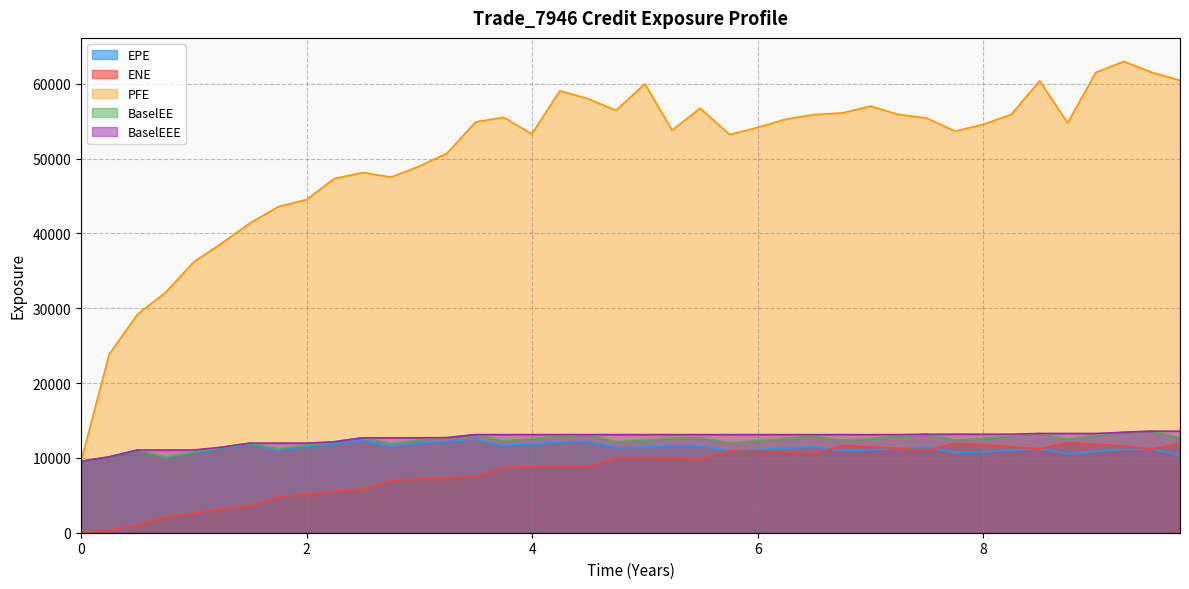

Reading right to left, transcribe all the data shown in this chart.

EPE: 9.74521=10358.9	9.49589=11163.9	9.24658=11119.5	8.99751=10853.3	8.74887=10525.9	8.50024=11215.8	8.24887=11016.1	8=10809.3	7.75068=10697.2	7.49863=11435.5	7.24658=11269.0	7=11067.9	6.75068=10944.0	6.49863=11505.7	6.24658=11296.6	6=11104.5	5.75068=10916.7	5.49041=11591.3	5.2411=11622.4	5.00024=11438.8	4.74341=11321.6	4.49478=12222.7	4.24614=12071.1	3.99726=11879.8	3.74795=11633.7	3.49863=12517.3	3.24658=12194.6	3=11953.1	2.75068=11529.3	2.49863=12331.7	2.24658=11876.6	2=11488.0	1.75068=11019.3	1.49863=11818.7	1.24658=11320.7	1.00024=10678.6	0.751606=10032.3	0.50024=11022.0	0.248873=10124.0	0=9531.9
ENE: 9.74521=11942.8	9.49589=11189.2	9.24658=11586.3	8.99751=11831.7	8.74887=12030.0	8.50024=11223.5	8.24887=11491.5	8=11742.8	7.75068=11988.7	7.49863=11003.1	7.24658=11279.8	7=11487.0	6.75068=11668.5	6.49863=10558.3	6.24658=10758.5	6=10840.7	5.75068=10931.4	5.49041=9775.8	5.2411=9972.1	5.00024=10073.9	4.74341=9950.0	4.49478=8858.5	4.24614=8862.0	3.99726=8832.9	3.74795=8700.3	3.49863=7514.6	3.24658=7351.6	3=7196.7	2.75068=6995.2	2.49863=5822.8	2.24658=5504.0	2=5163.2	1.75068=4831.0	1.49863=3594.7	1.24658=3171.5	1.00024=2611.4	0.751606=2105.4	0.50024=1030.7	0.248873=342.8	0=0.0
PFE: 9.74521=60466.8	9.49589=61529.3	9.24658=62991.6	8.99751=61515.0	8.74887=54779.0	8.50024=60410.3	8.24887=55910.5	8=54577.6	7.75068=53670.4	7.49863=55421.4	7.24658=55914.0	7=57015.7	6.75068=56114.0	6.49863=55882.8	6.24658=55271.8	6=54167.7	5.75068=53218.0	5.49041=56734.3	5.2411=53805.1	5.00024=59993.8	4.74341=56449.1	4.49478=58015.2	4.24614=59066.7	3.99726=53303.6	3.74795=55516.1	3.49863=54906.3	3.24658=50731.6	3=48999.3	2.75068=47534.4	2.49863=48137.2	2.24658=47335.3	2=44530.2	1.75068=43589.7	1.49863=41386.9	1.24658=38684.4	1.00024=36198.1	0.751606=32154.0	0.50024=29192.9	0.248873=23826.2	0=9531.9
BaselEE: 9.74521=12684.0	9.49589=13574.8	9.24658=13426.9	8.99751=13014.6	8.74887=12536.8	8.50024=13268.3	8.24887=12943.1	8=12614.6	7.75068=12402.2	7.49863=13170.6	7.24658=12893.0	7=12581.1	6.75068=12361.5	6.49863=12912.8	6.24658=12597.0	6=12305.4	5.75068=12026.2	5.49041=12691.0	5.2411=12650.2	5.00024=12379.7	4.74341=12183.6	4.49478=13081.4	4.24614=12848.4	3.99726=12575.8	3.74795=12254.1	3.49863=13119.2	3.24658=12716.8	3=12403.9	2.75068=11912.6	2.49863=12686.3	2.24658=12165.1	2=11717.6	1.75068=11203.4	1.49863=11977.1	1.24658=11435.2	1.00024=10757.8	0.751606=10083.4	0.50024=11056.5	0.248873=10139.8	0=9531.9
BaselEEE: 9.74521=13574.8	9.49589=13574.8	9.24658=13426.9	8.99751=13268.3	8.74887=13268.3	8.50024=13268.3	8.24887=13170.6	8=13170.6	7.75068=13170.6	7.49863=13170.6	7.24658=13119.2	7=13119.2	6.75068=13119.2	6.49863=13119.2	6.24658=13119.2	6=13119.2	5.75068=13119.2	5.49041=13119.2	5.2411=13119.2	5.00024=13119.2	4.74341=13119.2	4.49478=13119.2	4.24614=13119.2	3.99726=13119.2	3.74795=13119.2	3.49863=13119.2	3.24658=12716.8	3=12686.3	2.75068=12686.3	2.49863=12686.3	2.24658=12165.1	2=11977.1	1.75068=11977.1	1.49863=11977.1	1.24658=11435.2	1.00024=11056.5	0.751606=11056.5	0.50024=11056.5	0.248873=10139.8	0=9531.9